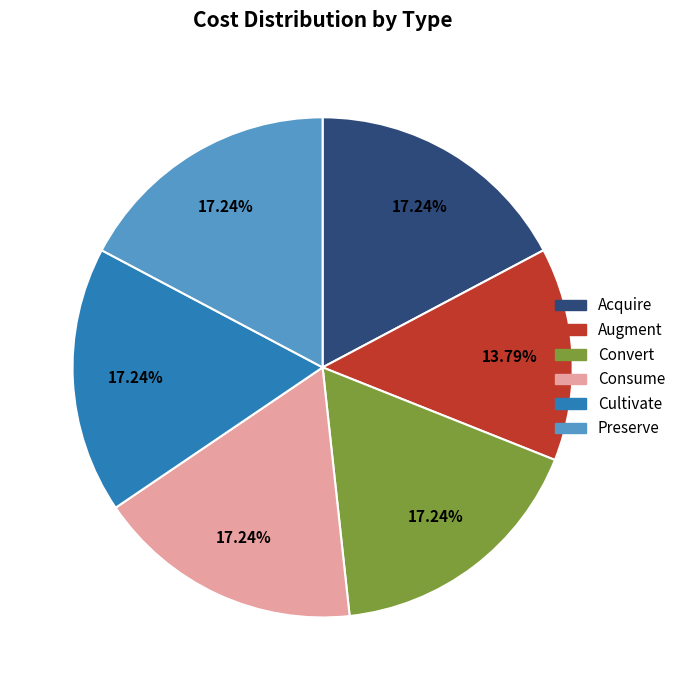

Does Acquire account for over 50% of the chart?

No